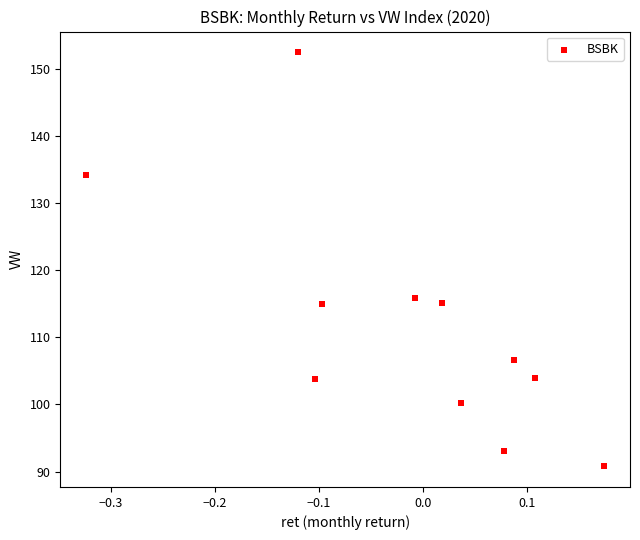

What Y value in the scatter plot is closest to 121?

115.9